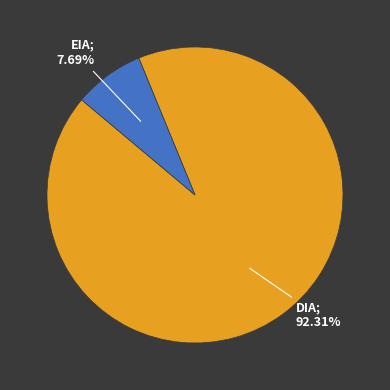

Does any single category account for the majority?

Yes